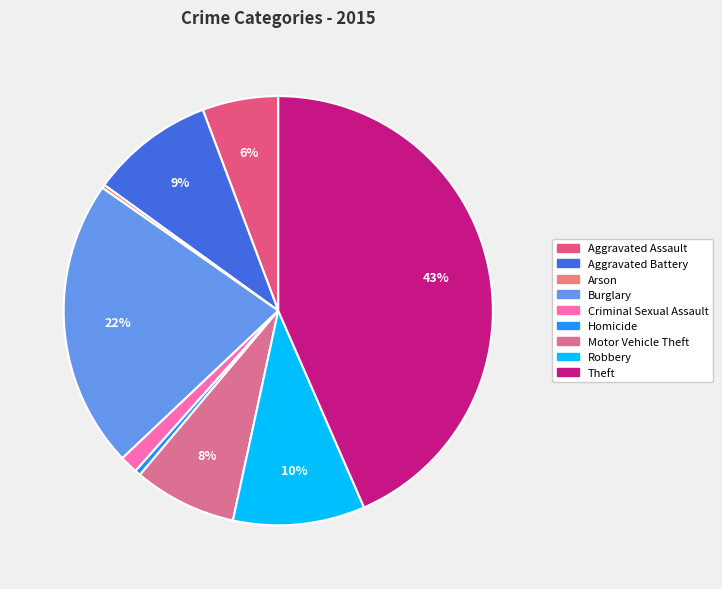

To the nearest percent, what is the combined percentage of Robbery and Aggravated Battery?

19%